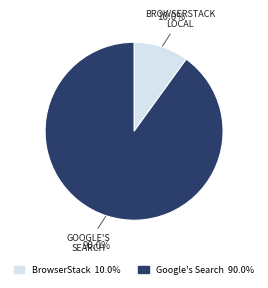

Is there any slice that represents more than half of the pie?

Yes